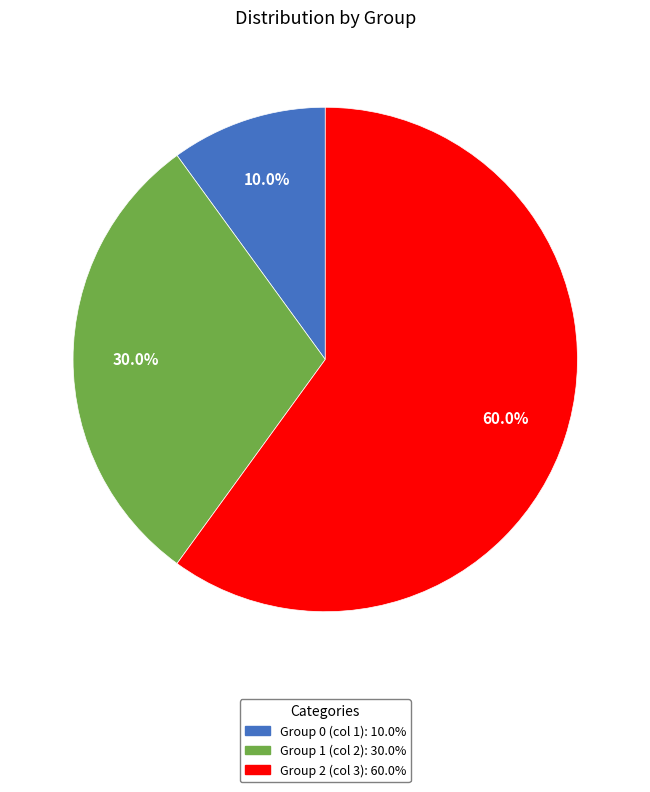

Is there a majority slice in this chart?

Yes